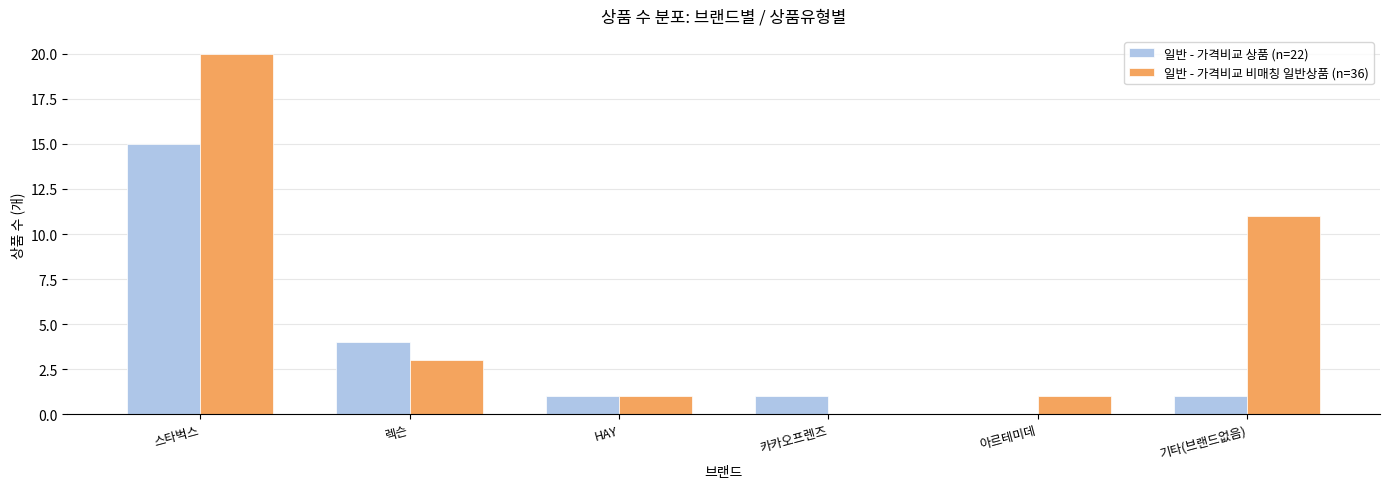

Is the value of 일반 - 가격비교 상품 (n=22) at 스타벅스 greater than the value of 일반 - 가격비교 비매칭 일반상품 (n=36) at 카카오프렌즈?

Yes